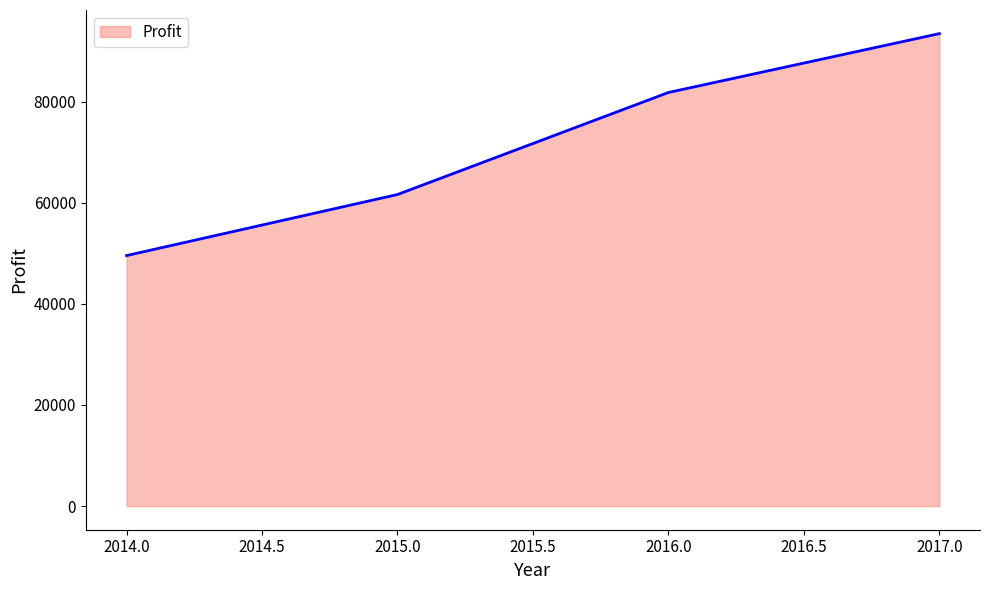

Where is the data nearest to the value 71491?

2015.0